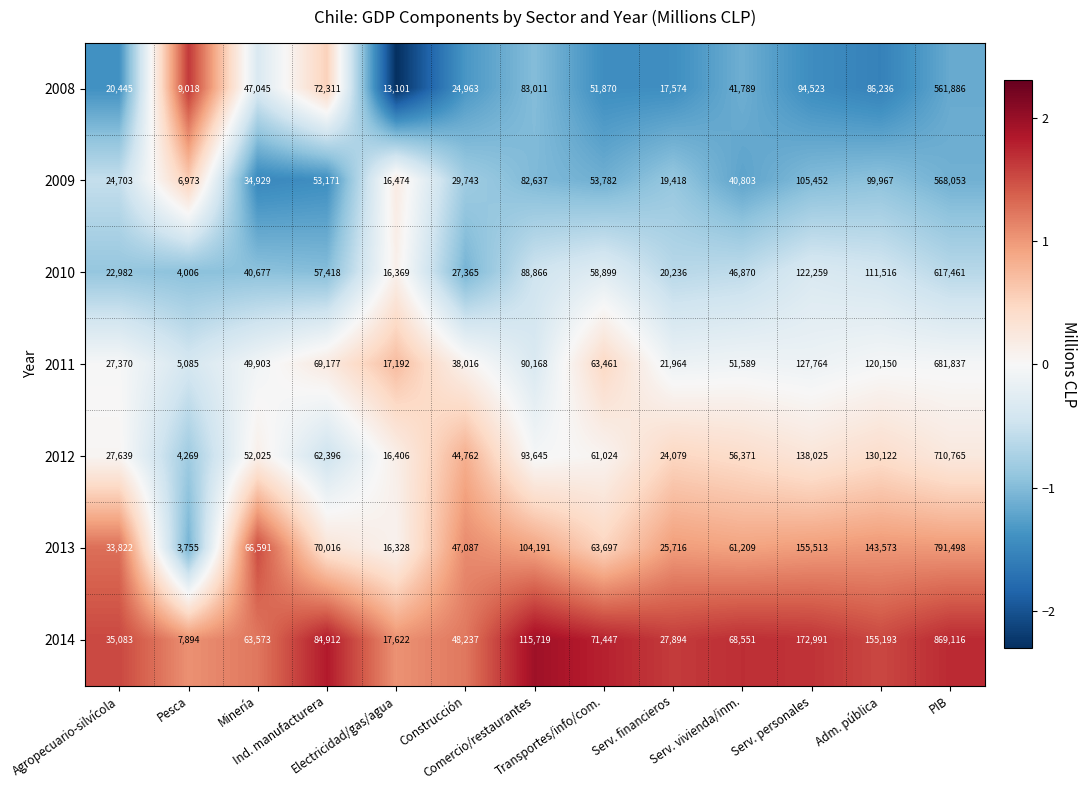

Which series has the largest range (max minus min)?

2014